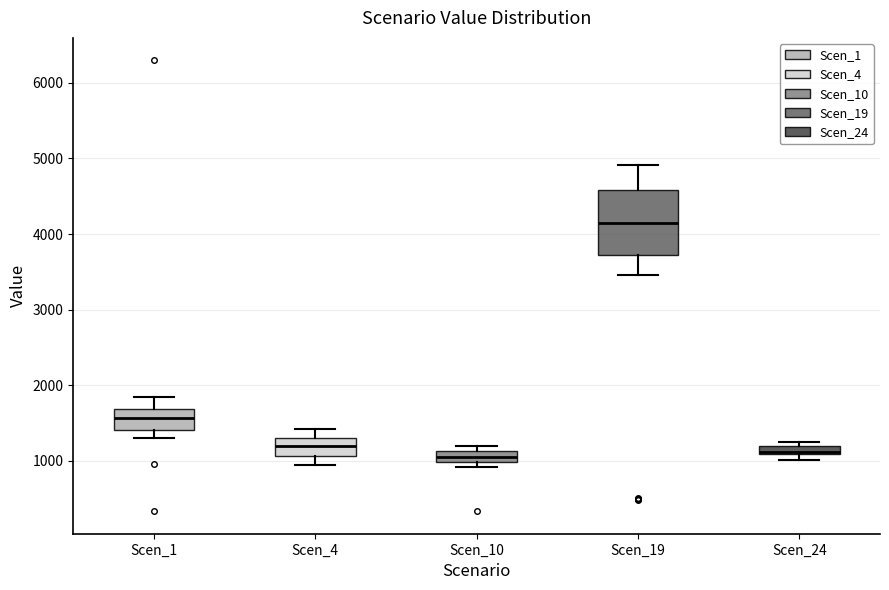

Comparing the boxes themselves (not the whiskers), which one is the tallest?

Scen_19